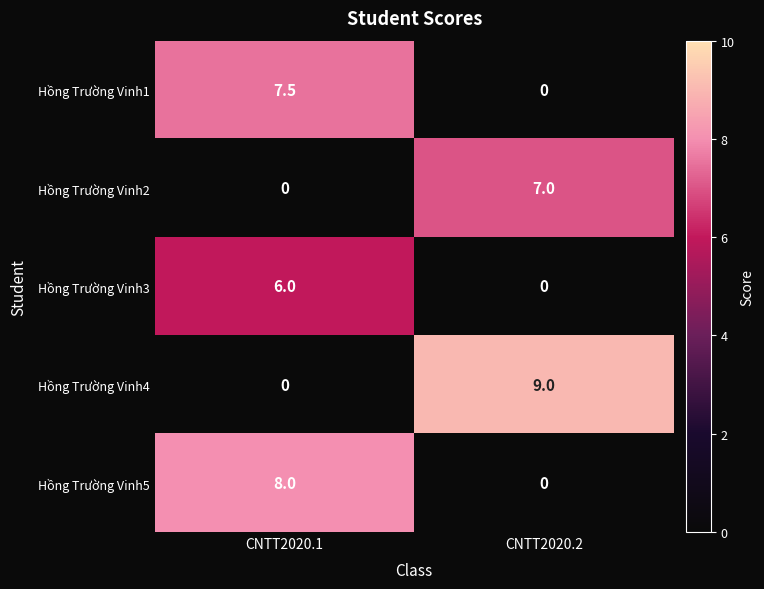

The value of Hồng Trường Vinh5 at CNTT2020.2 is -4.6. True or false?

False